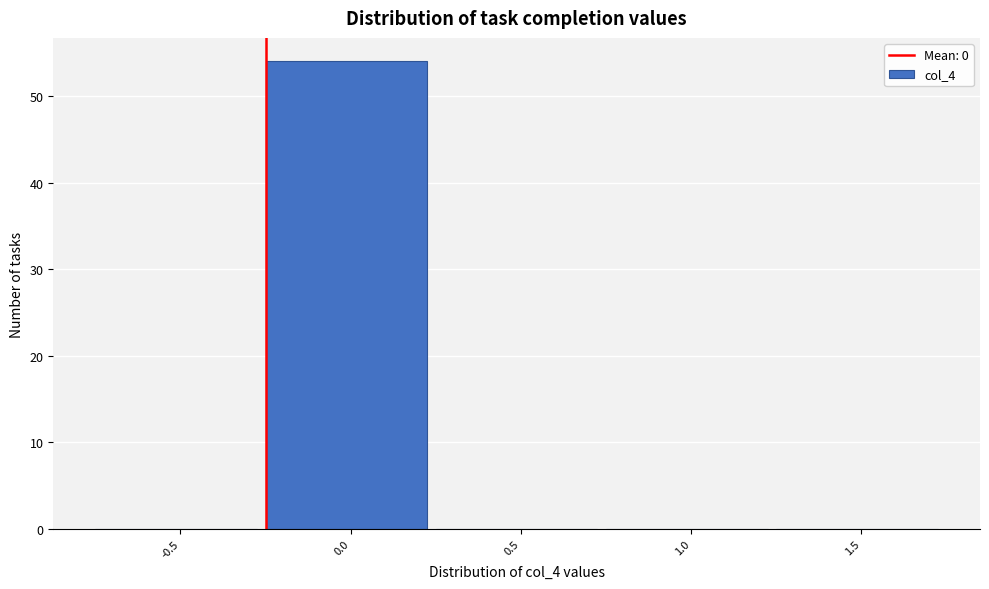

Reading left to right, list all the values displayed in this chart.

-0.5=0	0.0=54	0.5=0	1.0=0	1.5=0